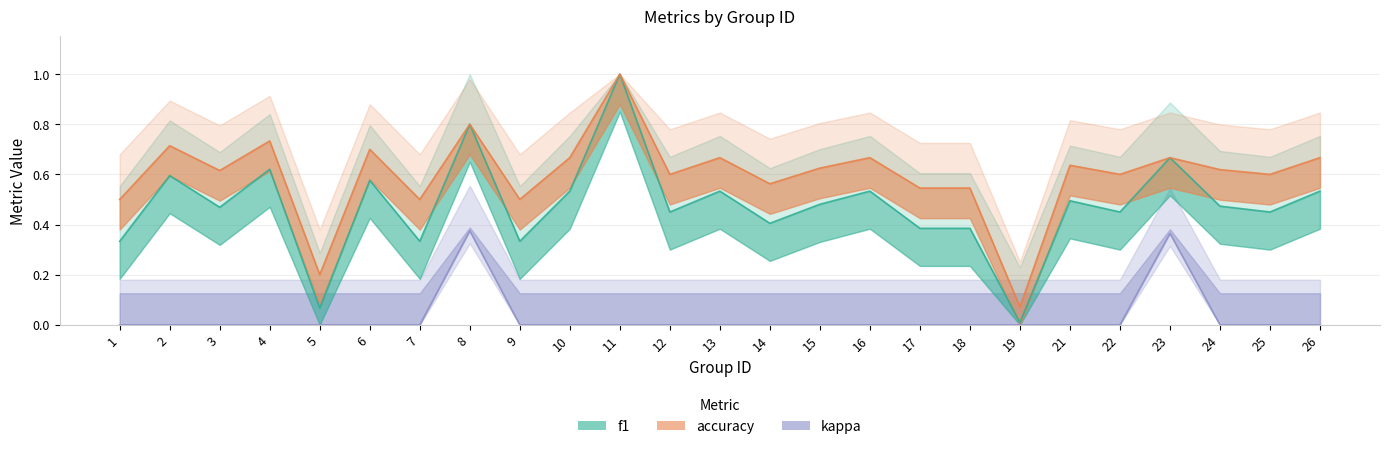

Where is f1 nearest to the value 0?

19